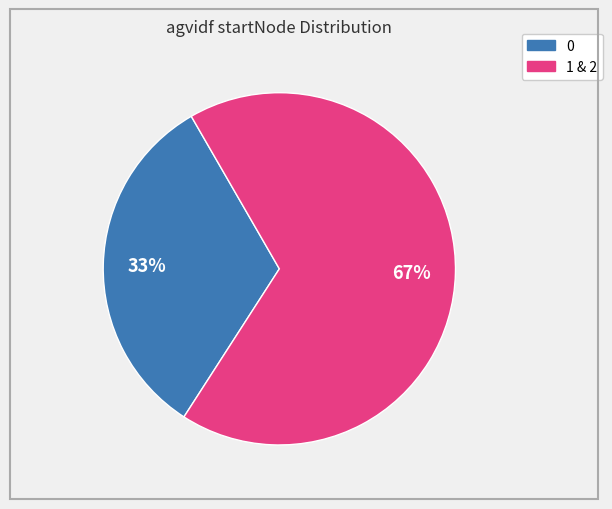

Is it true that 0 is 18% of the pie?

False